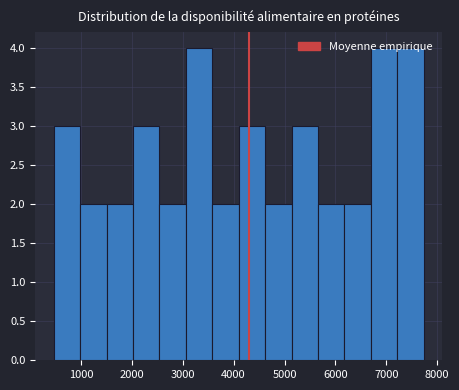

What is the height of the bar covering 2000 to 2500 on the x-axis? Neither the bar edges nor the heights are printed on the chart, so give them approximately, as read against the axes.

3